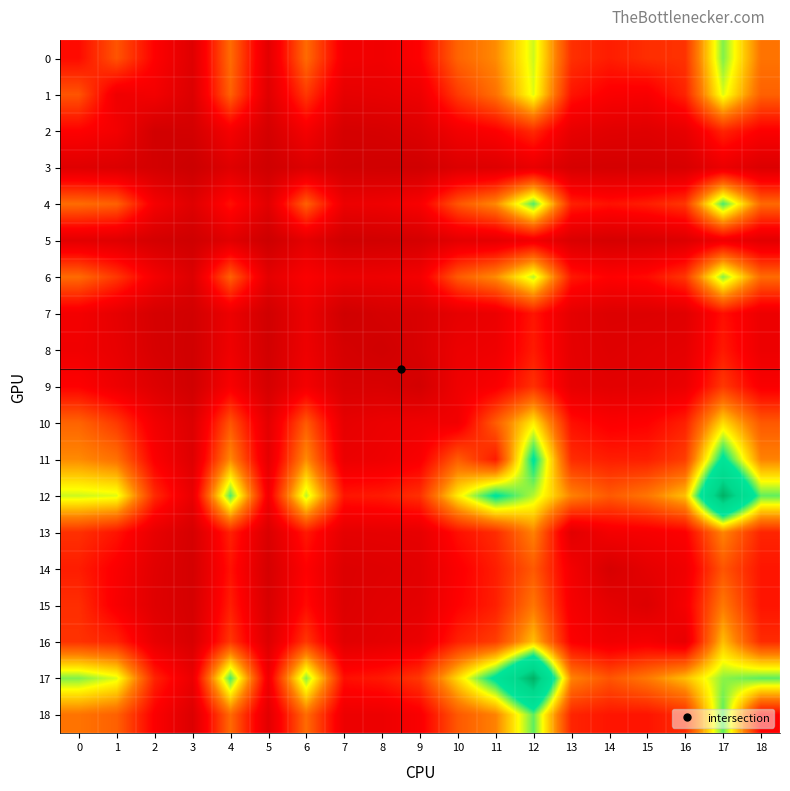

What is the spread (max minus min) of values at 10?

667